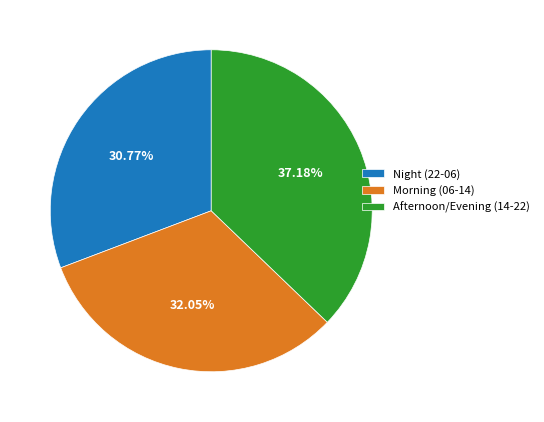

Approximately how many times larger is the value at Morning (06-14) compared to Afternoon/Evening (14-22)?

0.9